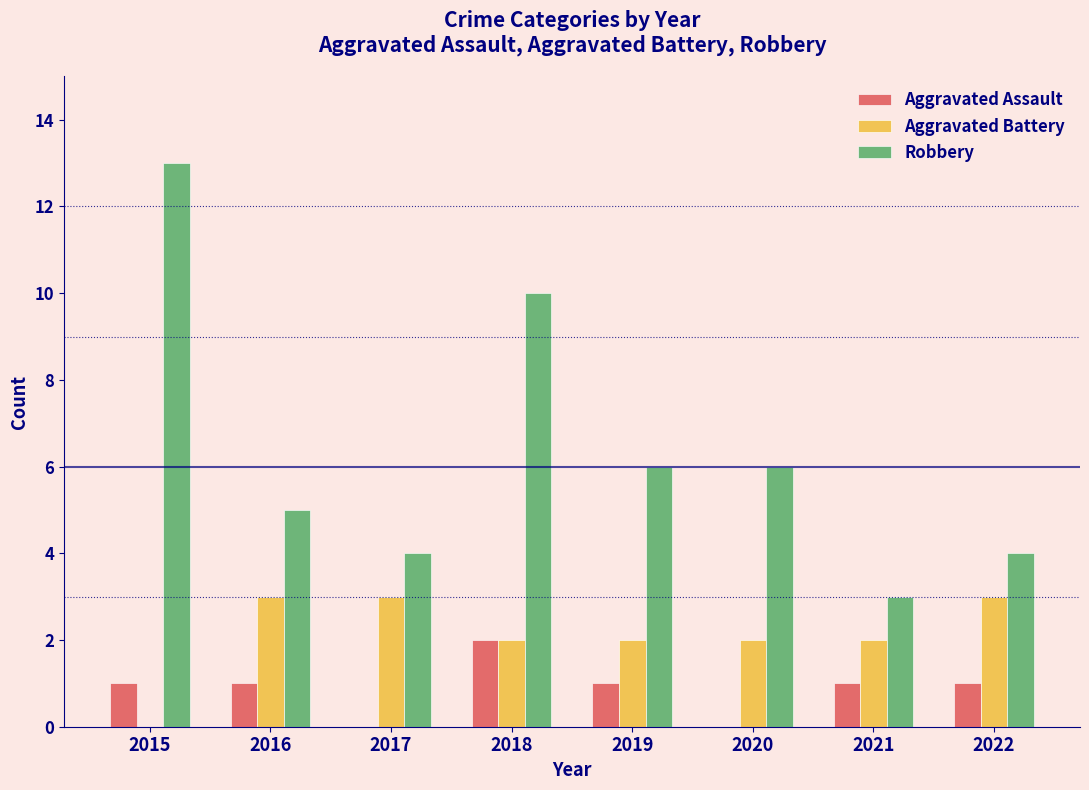

How many distinct data groups are displayed?

3